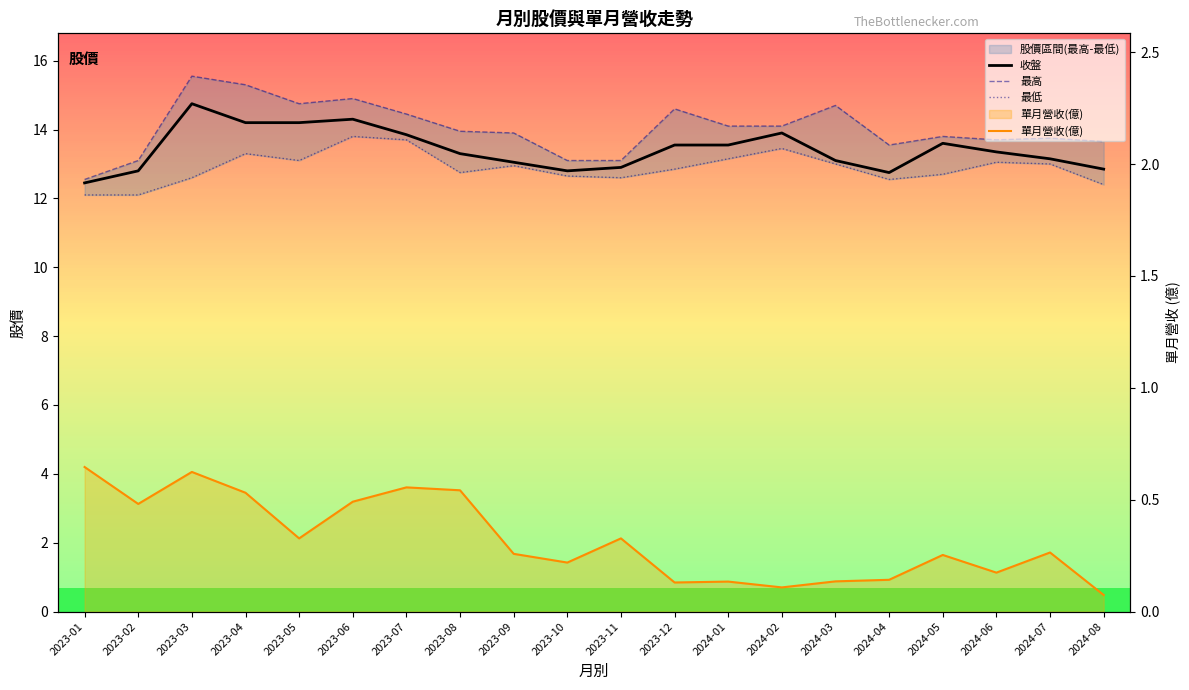

True or false: 單月營收(億) and 收盤 intersect in this chart.

False